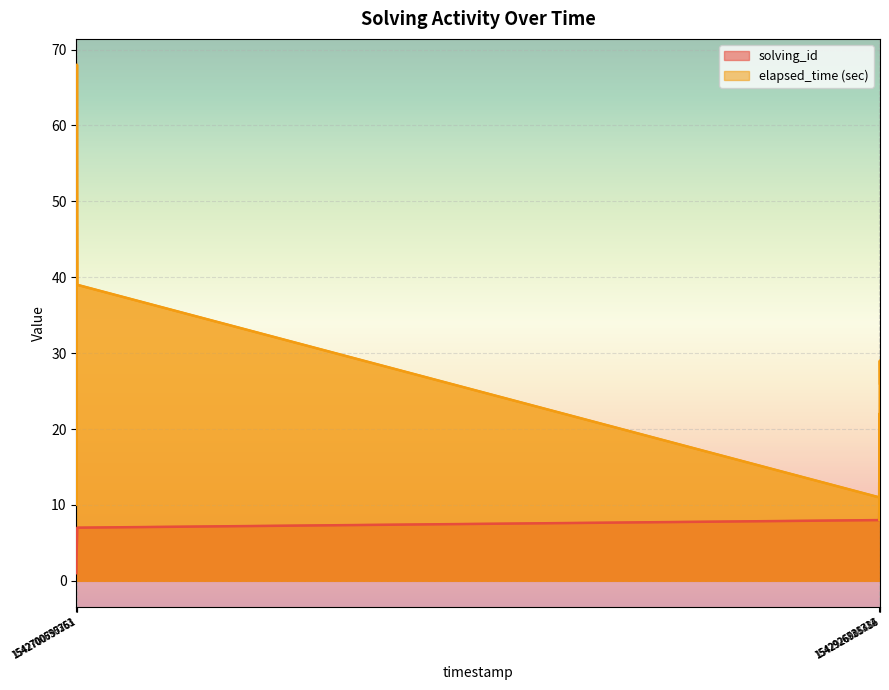

How many intersections are there between solving_id and elapsed_time?

4